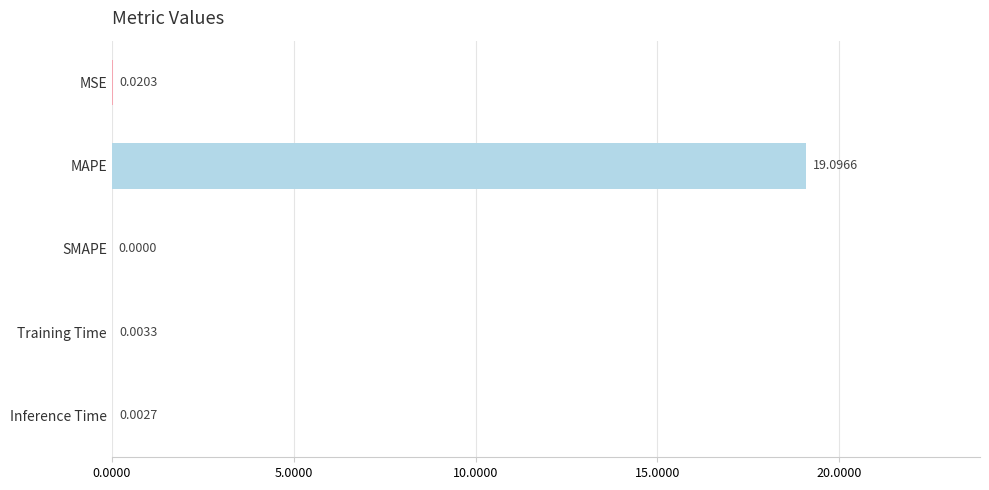

Between Inference Time and MAPE, which is larger?

MAPE